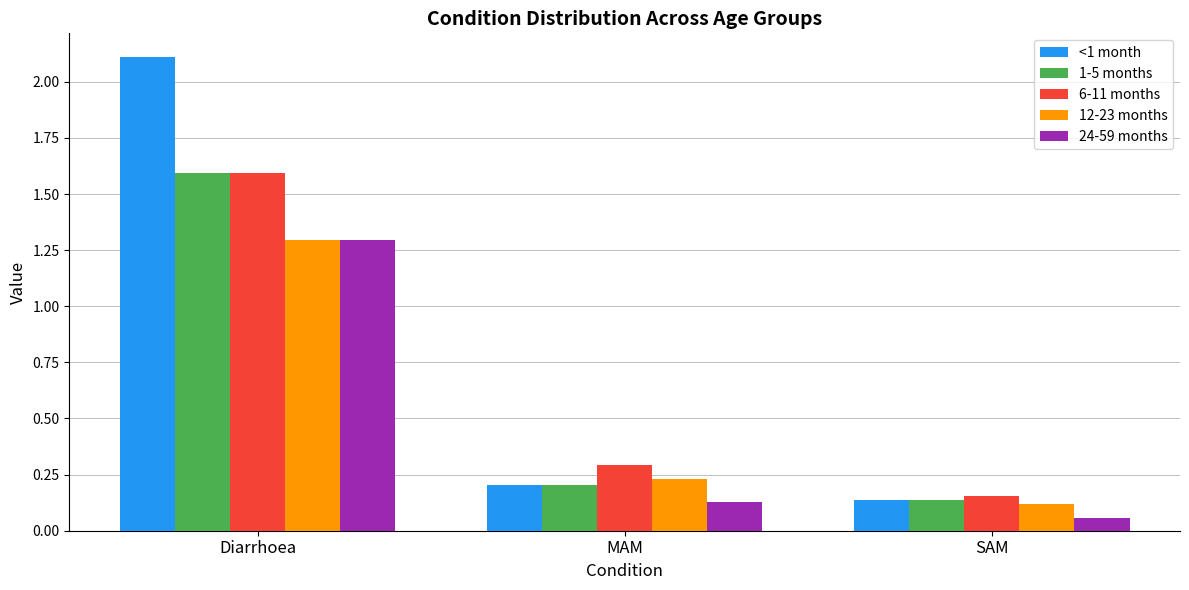

What are all the series names shown in the legend?

<1 month, 1-5 months, 6-11 months, 12-23 months, 24-59 months